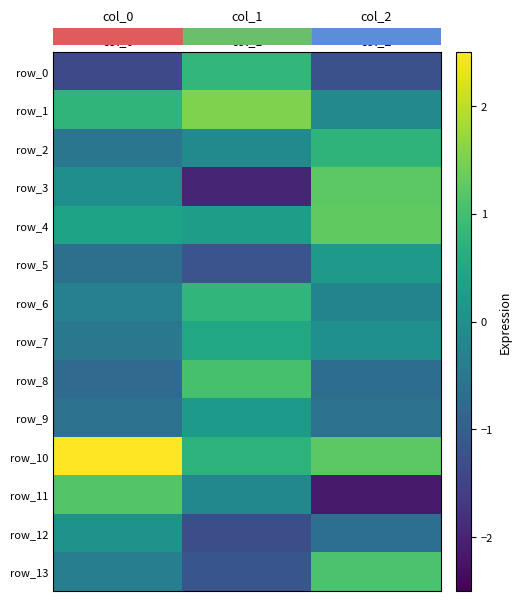

What is the sum of all row_13 values?

-0.4